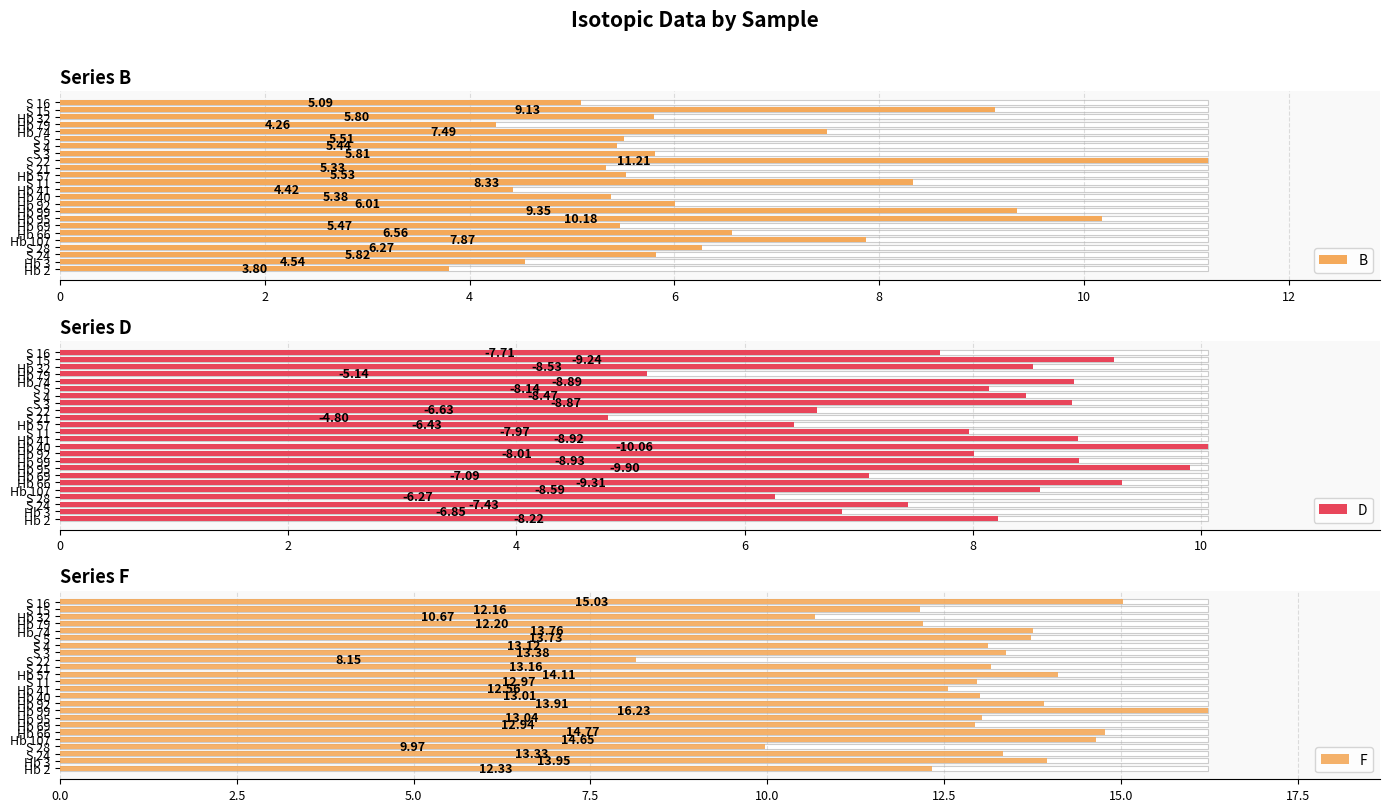

List the series in order of their peak value, highest first.

F, B, D